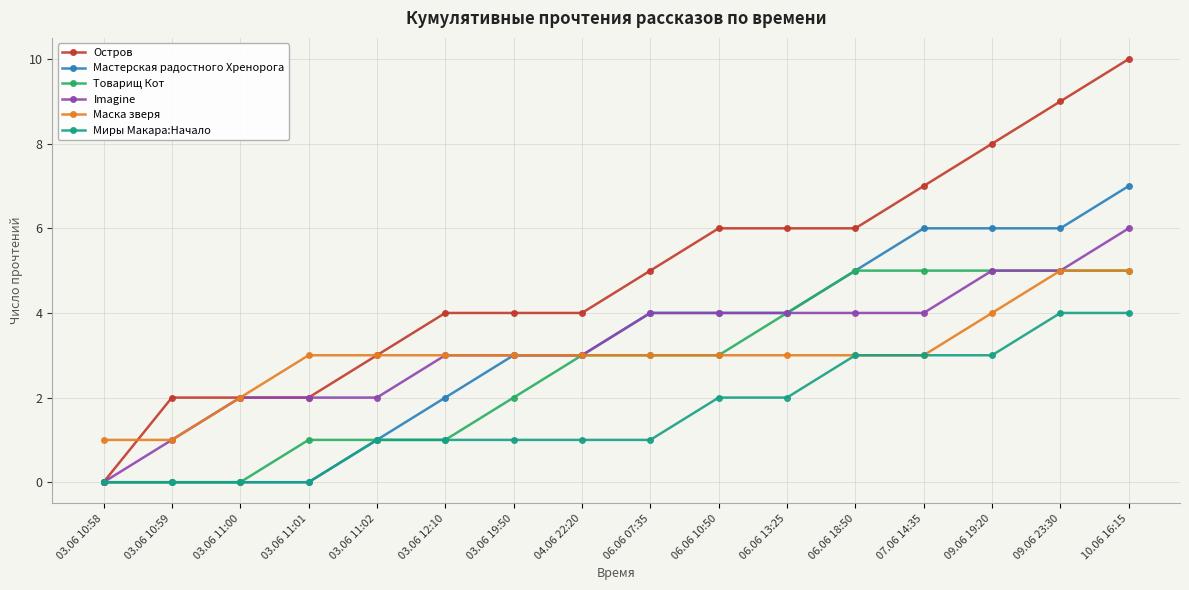

What is the approximate value of Imagine at 06.06 07:35?

4